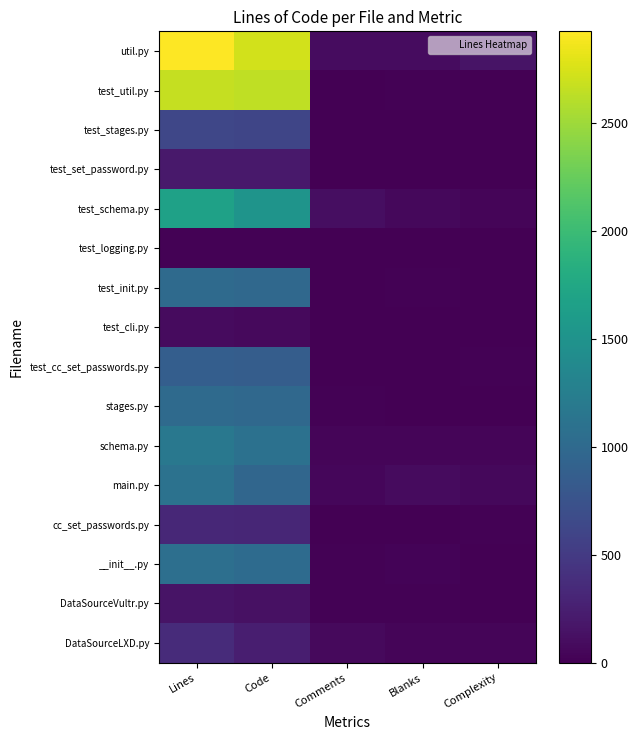

Reading left to right, list all the values displayed in this chart.

util.py: Lines=2922	Code=2726	Comments=101	Blanks=95	Complexity=155
test_util.py: Lines=2660	Code=2642	Comments=6	Blanks=12	Complexity=7
test_stages.py: Lines=624	Code=616	Comments=2	Blanks=6	Complexity=0
test_set_password.py: Lines=202	Code=197	Comments=5	Blanks=0	Complexity=0
test_schema.py: Lines=1676	Code=1508	Comments=108	Blanks=60	Complexity=36
test_logging.py: Lines=22	Code=22	Comments=0	Blanks=0	Complexity=0
test_init.py: Lines=1007	Code=986	Comments=4	Blanks=17	Complexity=7
test_cli.py: Lines=89	Code=75	Comments=8	Blanks=6	Complexity=2
test_cc_set_passwords.py: Lines=872	Code=861	Comments=1	Blanks=10	Complexity=15
stages.py: Lines=1010	Code=983	Comments=20	Blanks=7	Complexity=10
schema.py: Lines=1165	Code=1088	Comments=41	Blanks=36	Complexity=42
main.py: Lines=1104	Code=968	Comments=56	Blanks=80	Complexity=66
cc_set_passwords.py: Lines=328	Code=317	Comments=8	Blanks=3	Complexity=14
__init__.py: Lines=1066	Code=1021	Comments=21	Blanks=24	Complexity=9
DataSourceVultr.py: Lines=157	Code=126	Comments=15	Blanks=16	Complexity=6
DataSourceLXD.py: Lines=361	Code=243	Comments=73	Blanks=45	Complexity=38